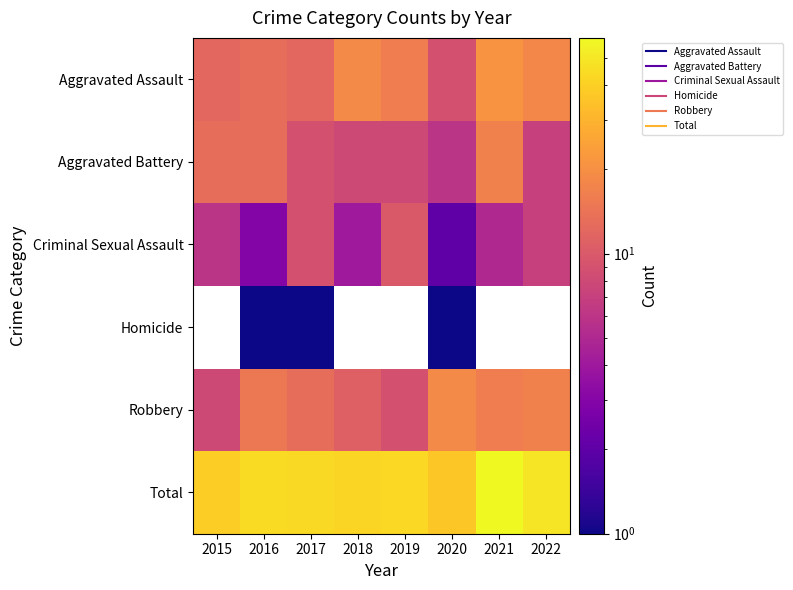

Which series has the widest spread of values?

Total